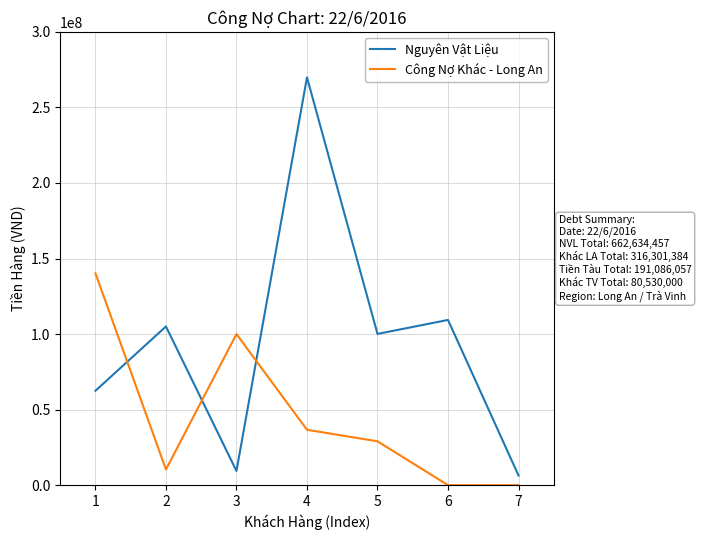

Reading right to left, what are all the values shown in this chart?

Nguyên Vật Liệu: 6400000.0	109355400.0	100100000.0	269859533.0	9400000.0	105038423.6	62481100.0
Công Nợ Khác - Long An: 0.0	0.0	29050010.0	36668390.0	100000000.0	10385000.0	140197984.0